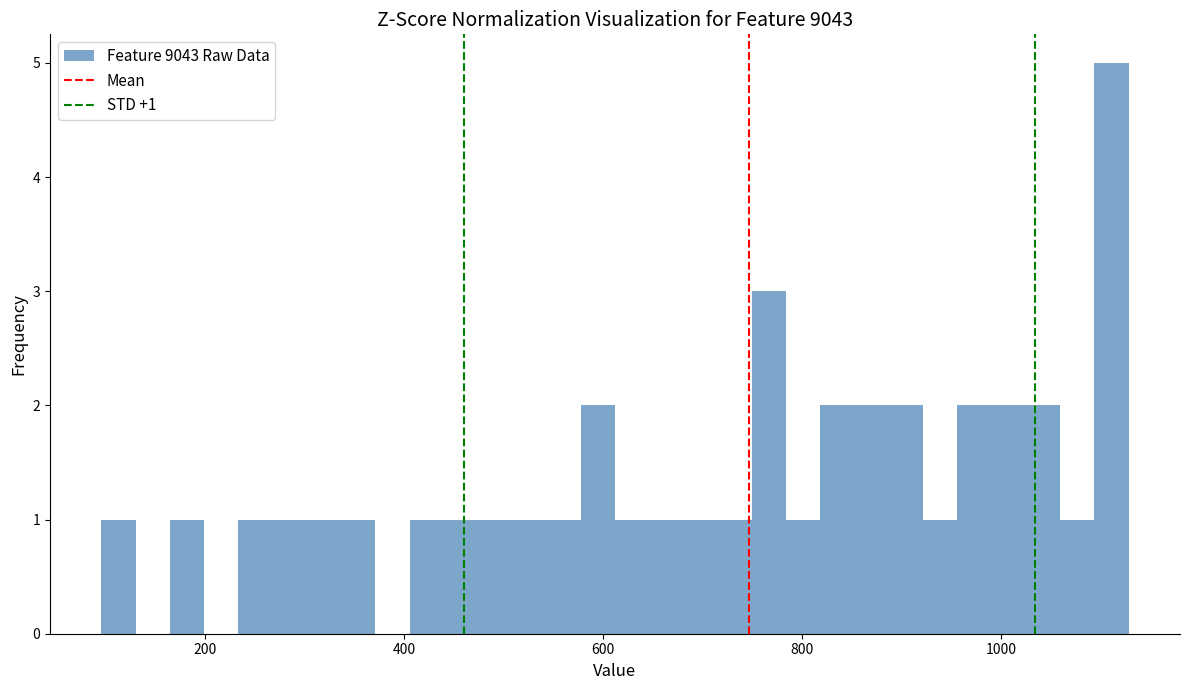

Read against the x-axis, roughly where is the centre of the tallest bar?

1120